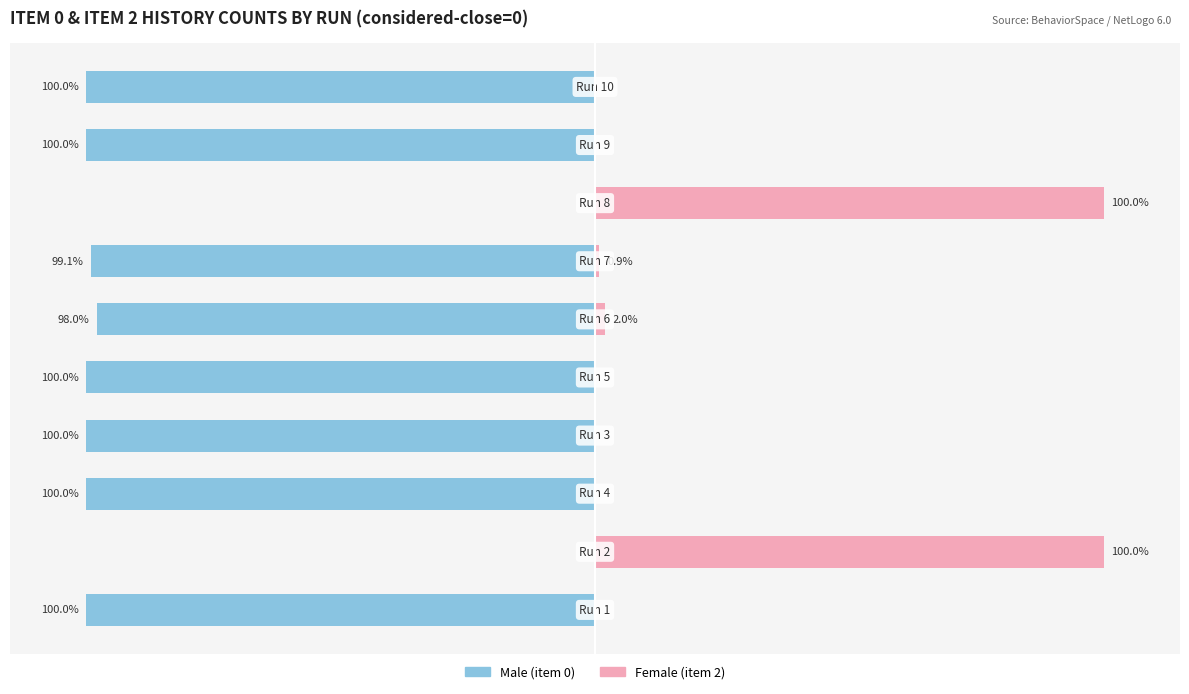

Rank the series by their maximum value, from highest to lowest.

Female, Male